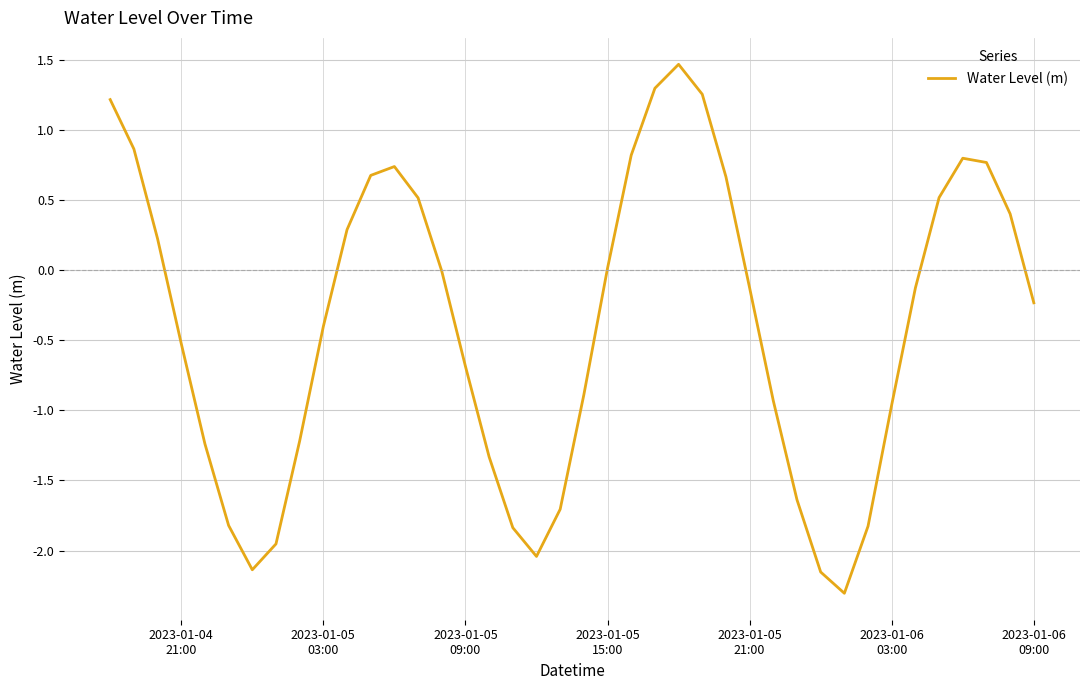

How many lines are shown in the chart?

1